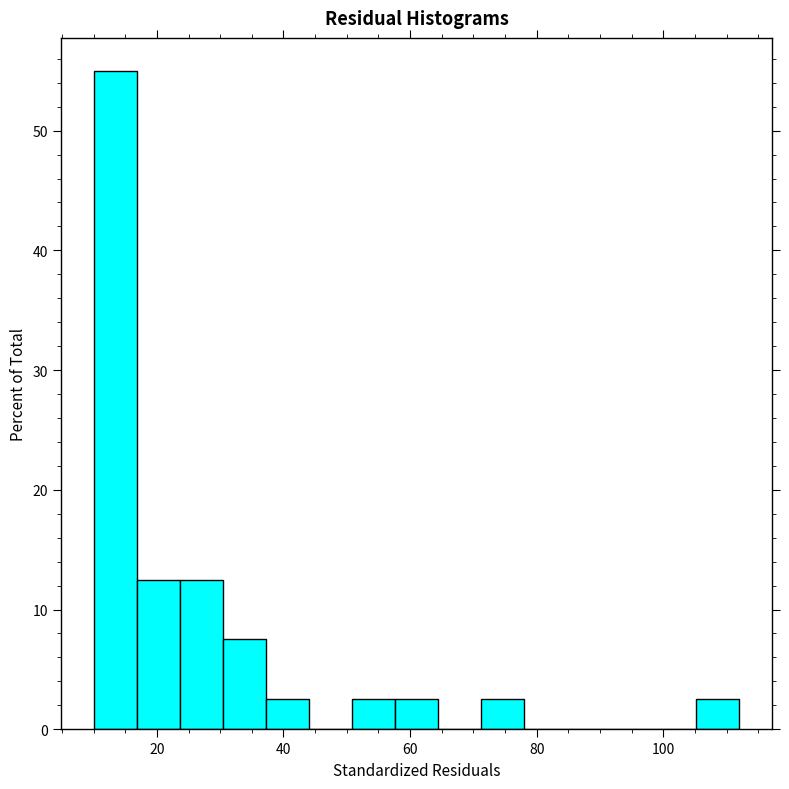

Read against the x-axis, roughly where is the centre of the tallest bar?

14